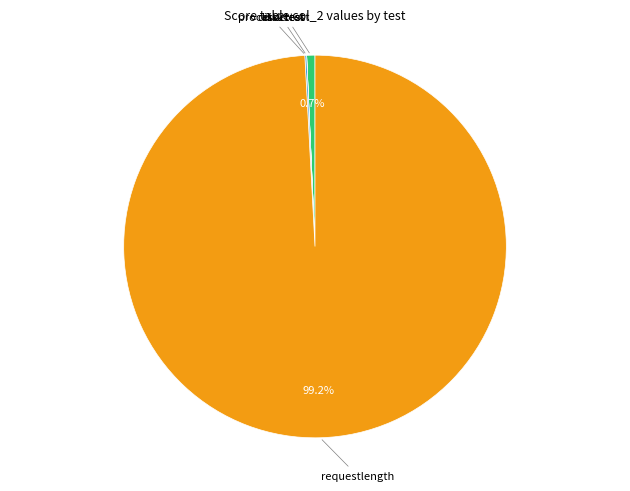

Which slice is the largest?

requestlength